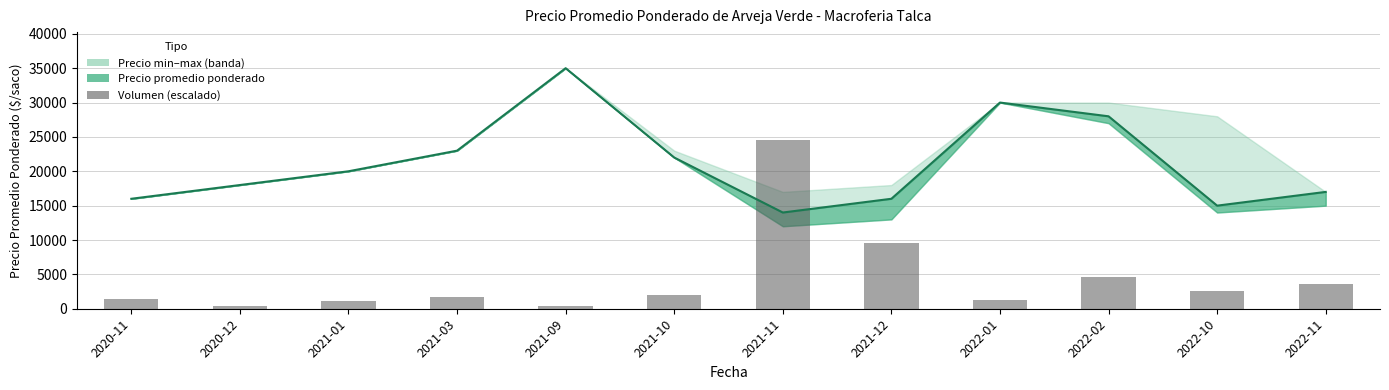

Are the bars horizontal?

No